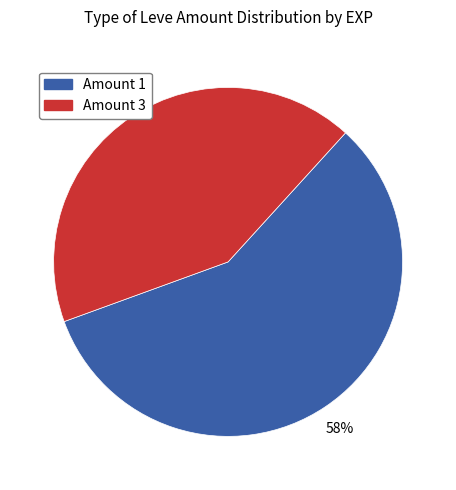

To the nearest percent, what is the average slice percentage?

50%